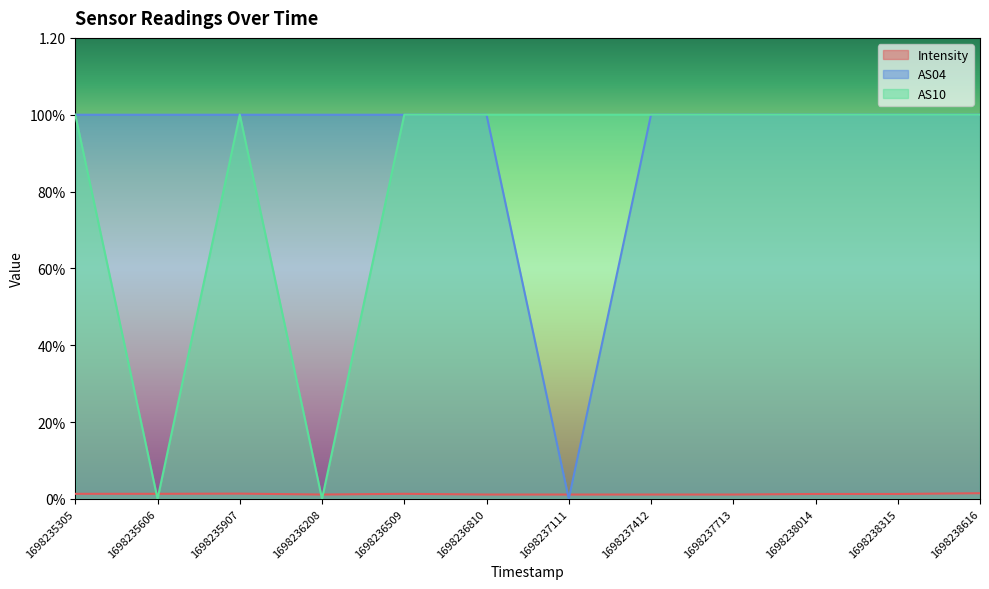

At which category does AS10 reach its first local peak?

1698235907